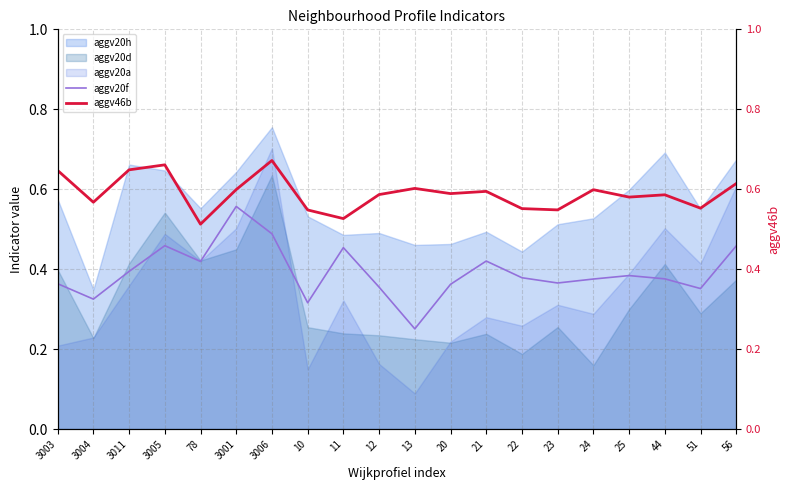

At which label does aggv20h reach its peak?

3006